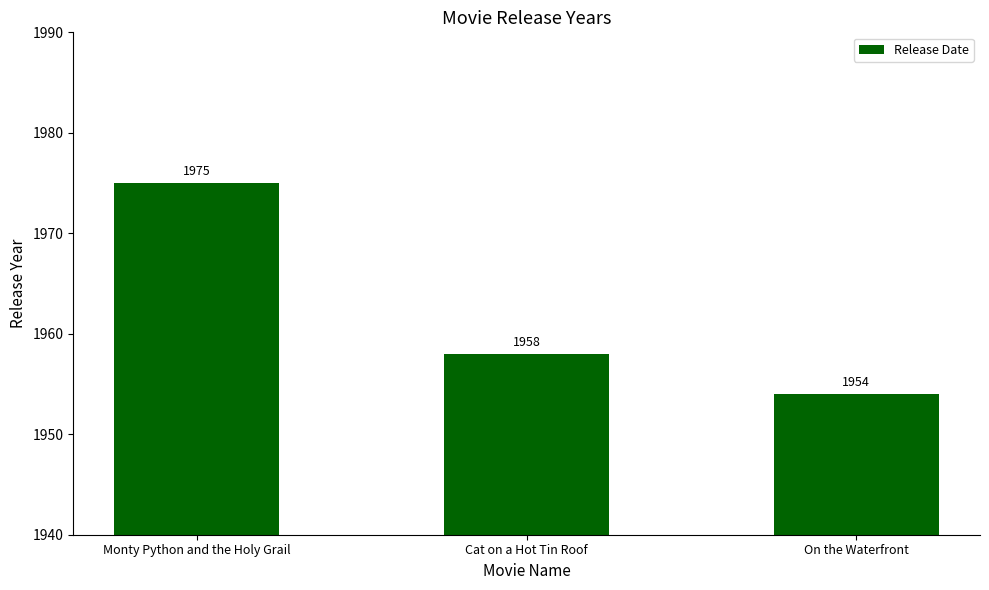

Which category has the highest value across all series?

Monty Python and the Holy Grail